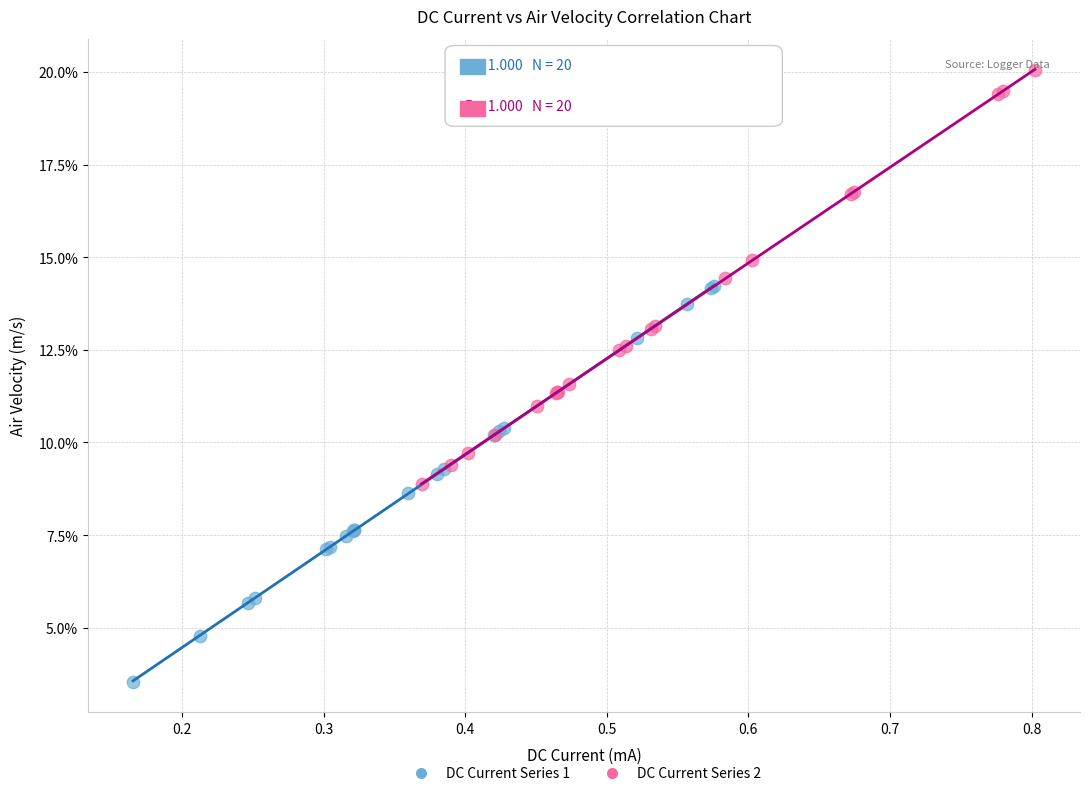

Which series has the largest Y range (max minus min)?

DC Current Series 2